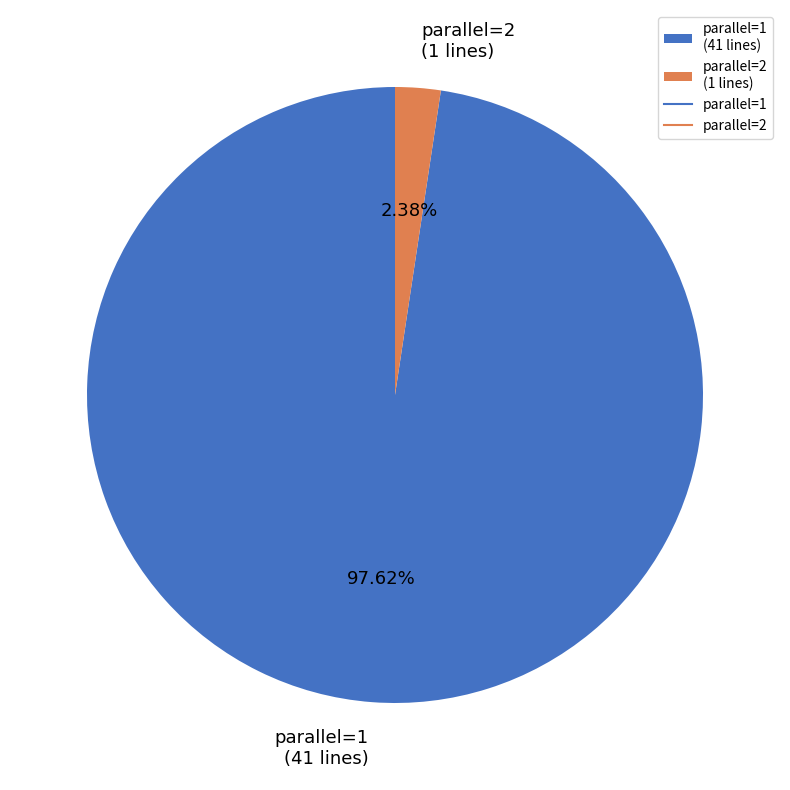

Is there a majority slice in this chart?

Yes